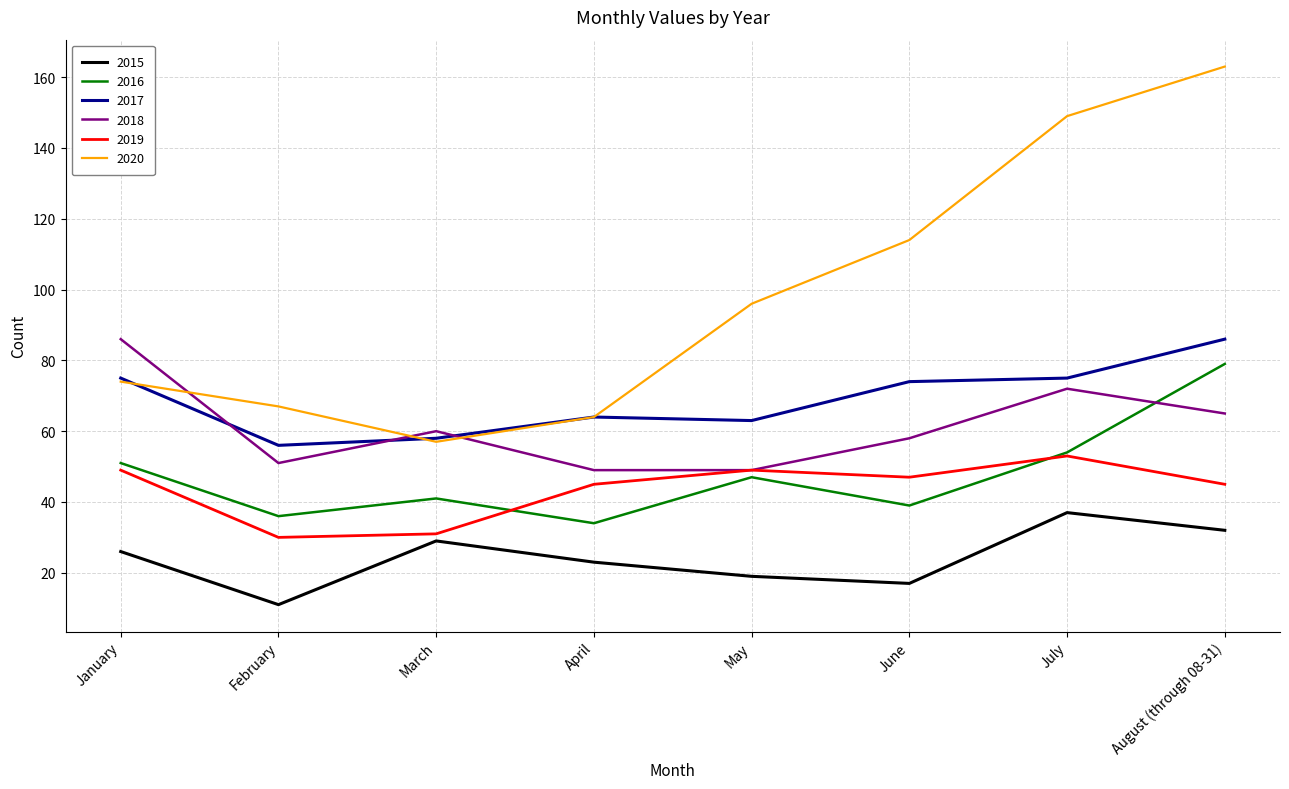

What value does the 2020 series have at August (through 08-31), to the nearest 50?

150